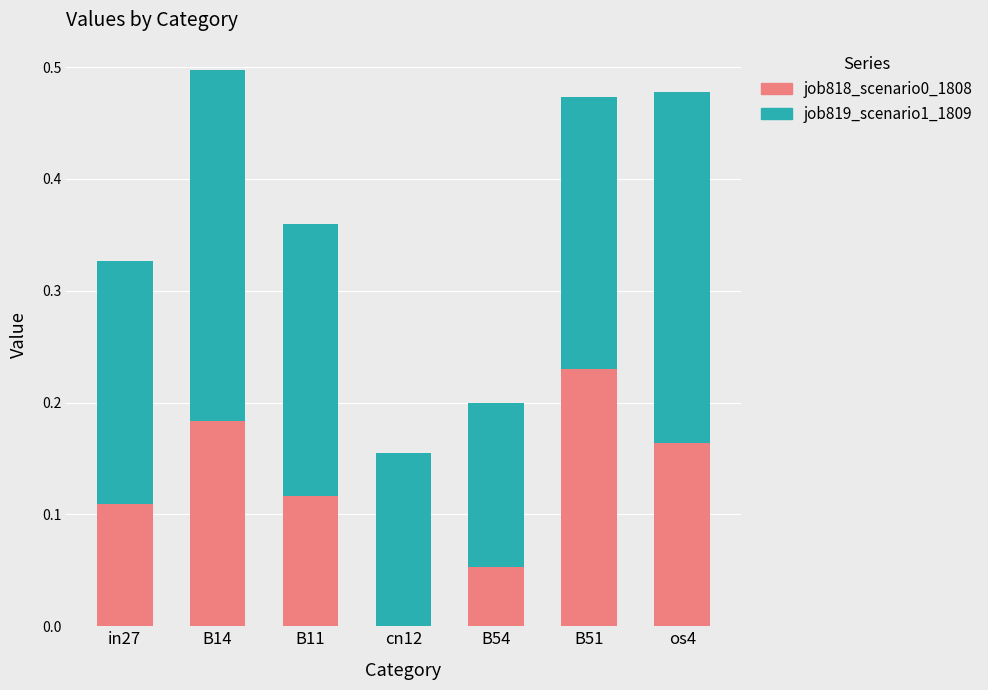

The value of job818_scenario0_1808 at in27 is 0.0. True or false?

False